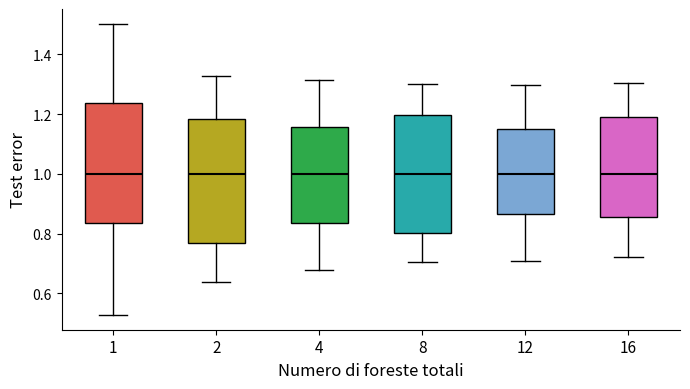

Where is the lower edge of the box at x = 2 on the y-axis? The values are not printed on the chart, so give them approximately, as read against the axis.

0.76